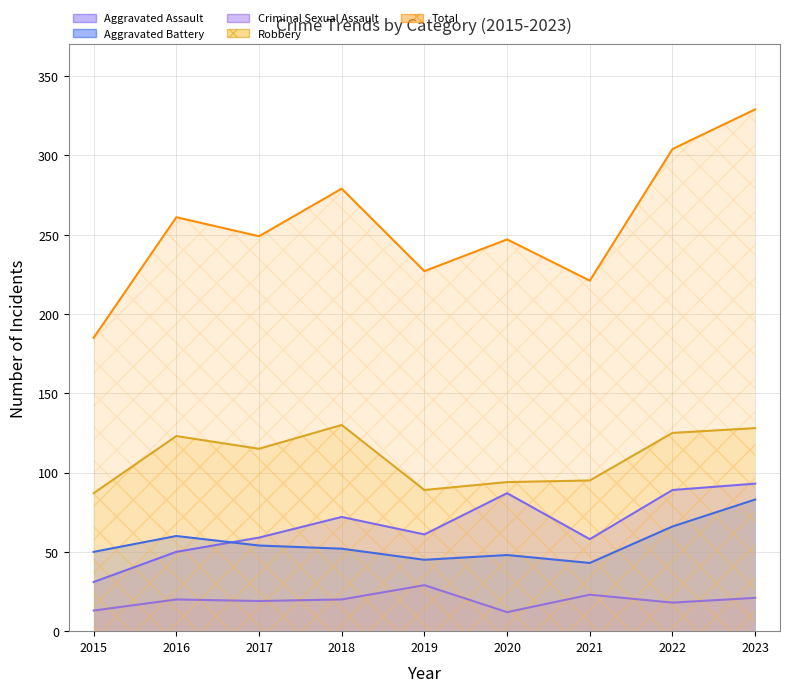

How many lines are shown in the chart?

5